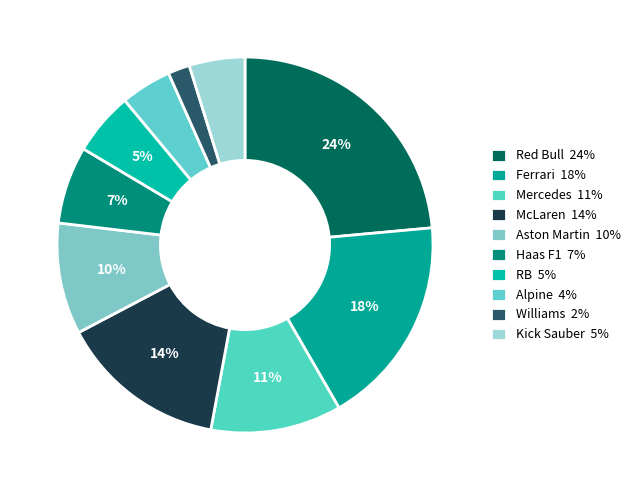

How many slices are in this pie chart?

10